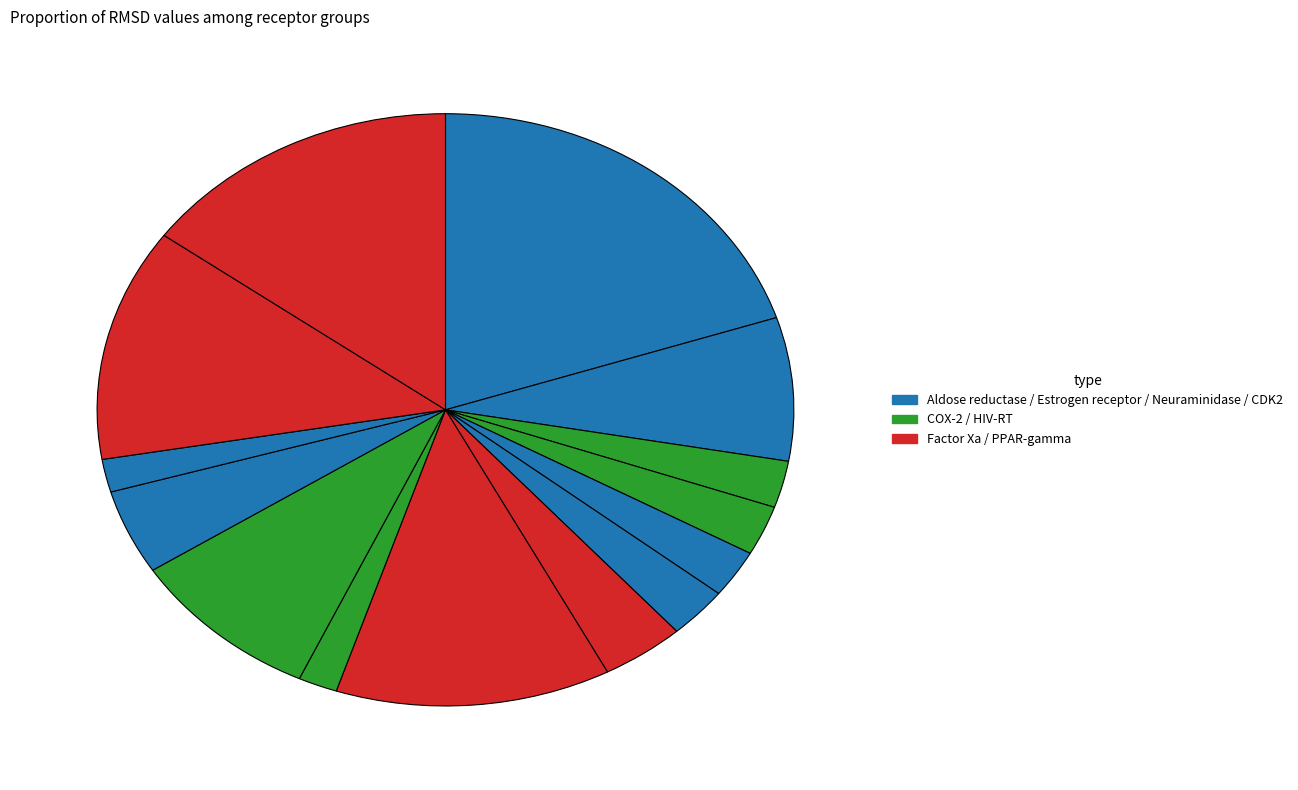

How many slices are in this pie chart?

14